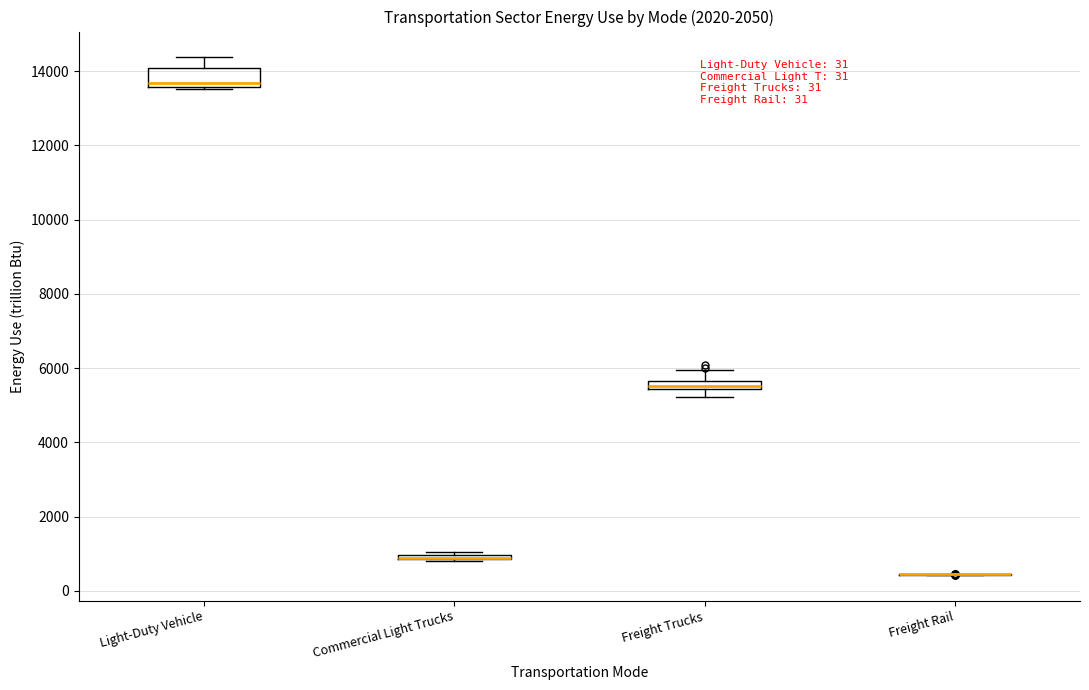

Comparing the boxes themselves (not the whiskers), which one is the tallest?

Light-Duty Vehicle